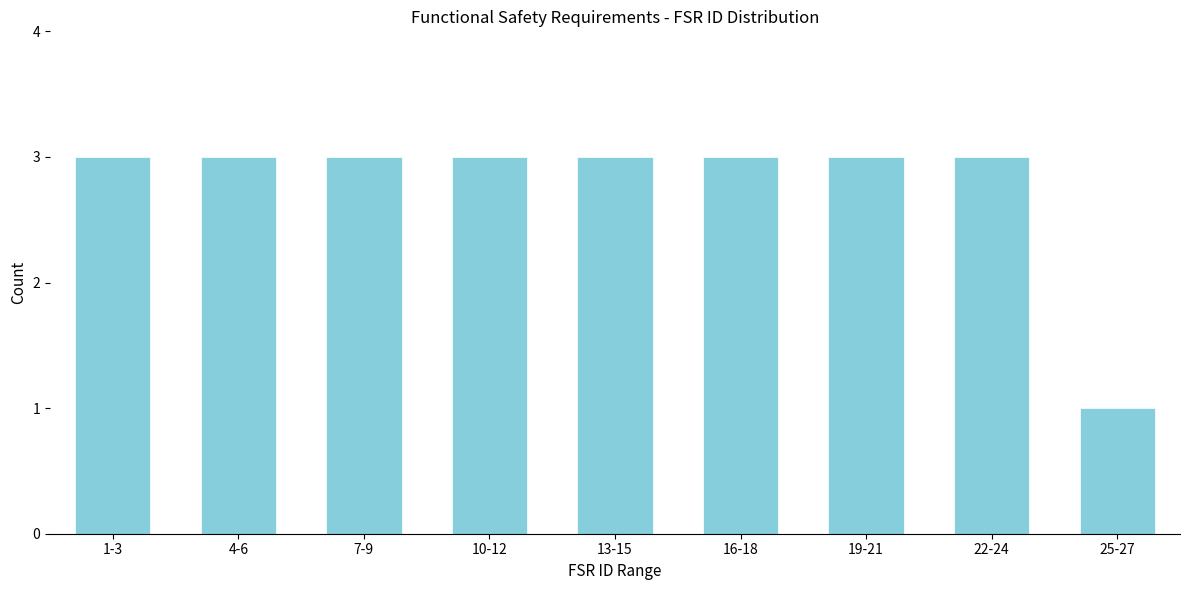

Reading right to left, transcribe all the data shown in this chart.

25-27=1	22-24=3	19-21=3	16-18=3	13-15=3	10-12=3	7-9=3	4-6=3	1-3=3